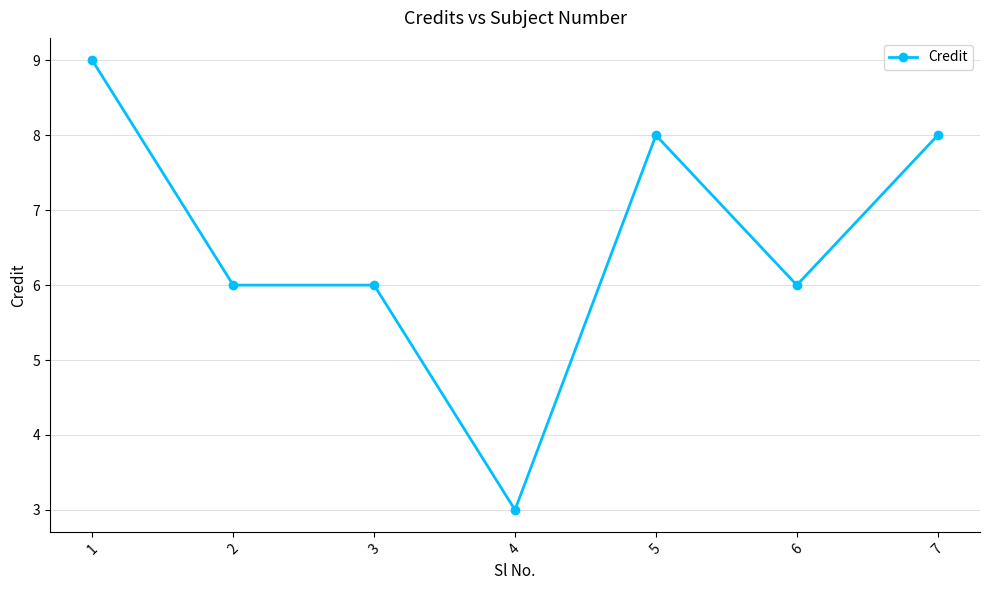

What is the smallest value displayed?

3